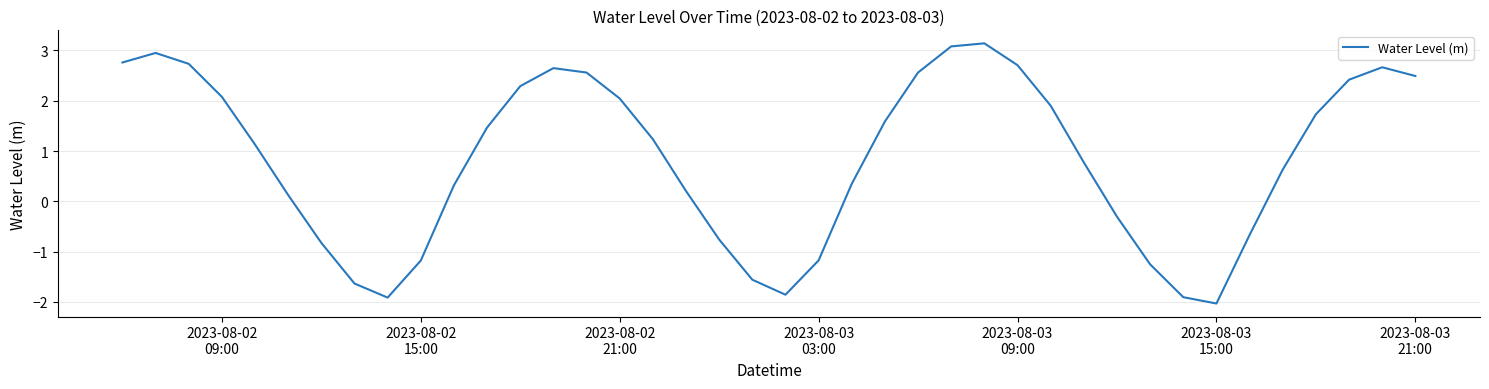

What is the maximum value shown in the chart?

3.1